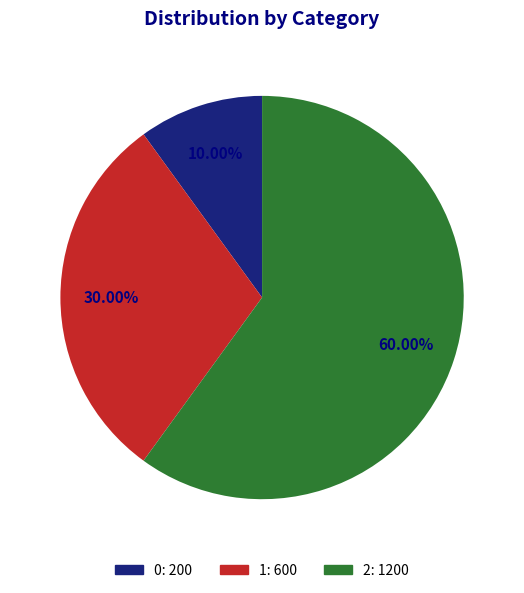

Rank the categories by value from highest to lowest.

2, 1, 0